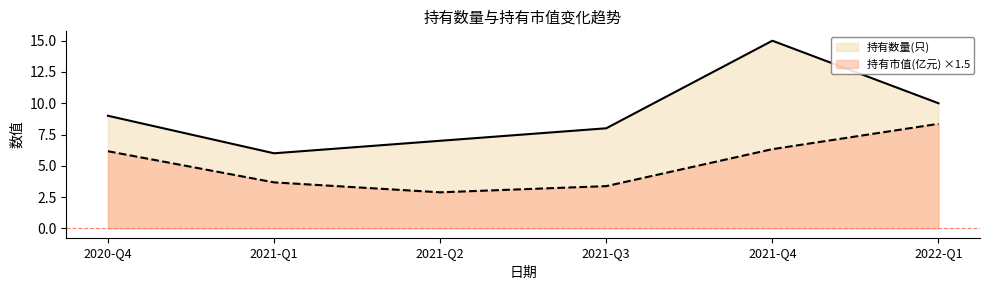

How many interior local peaks does the 持有数量(只) series have?

1